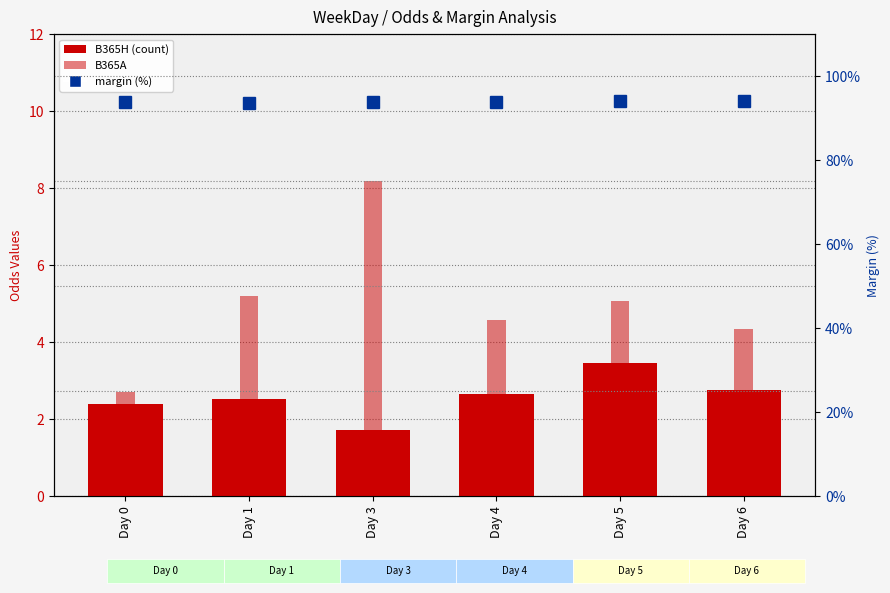

What is the sum of all B365A values?

30.1